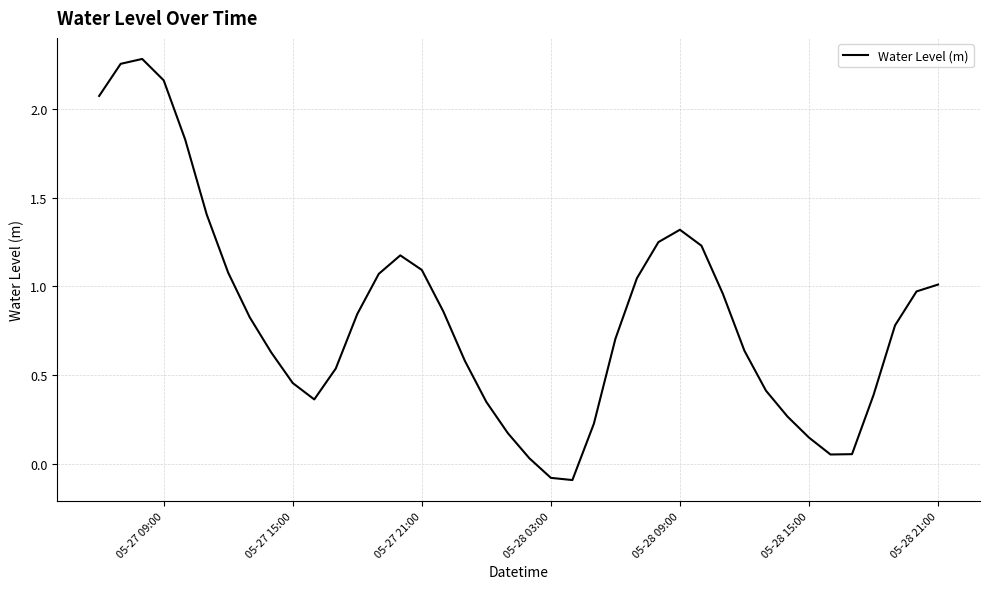

What is the difference between the maximum and minimum values?

2.4